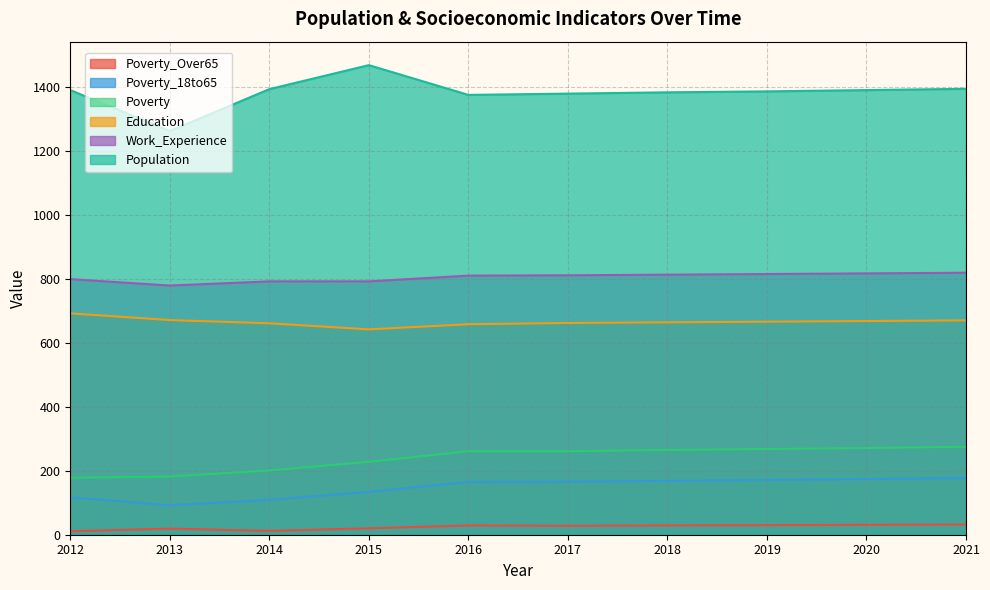

Is it true that Poverty_Over65 equals 48 at 2019?

False